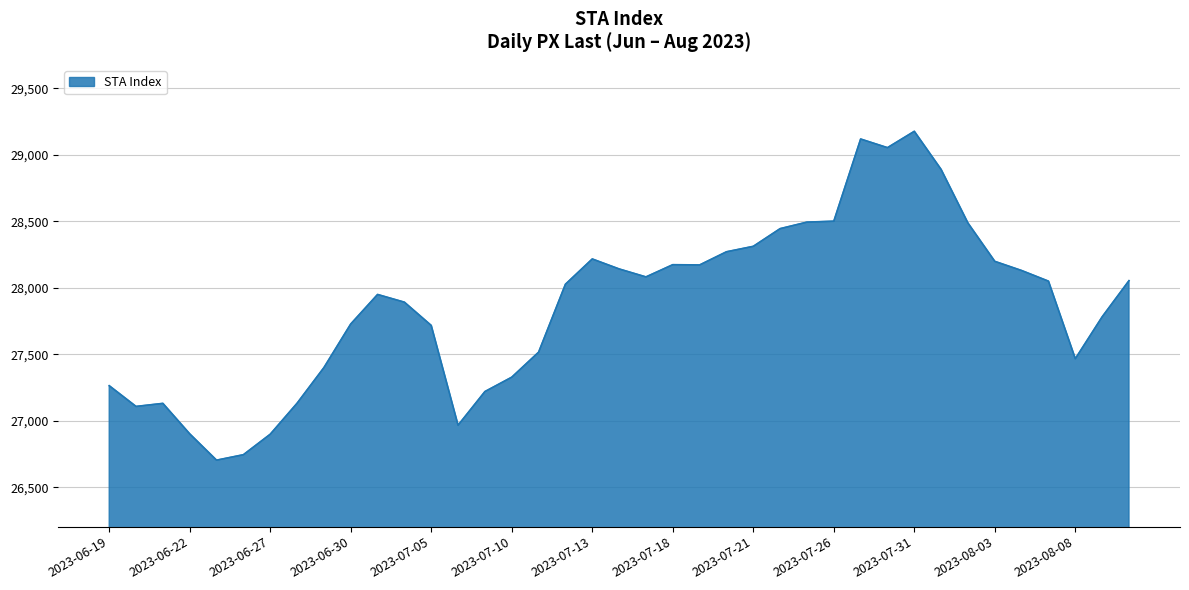

What is the difference between the maximum and minimum values?

2473